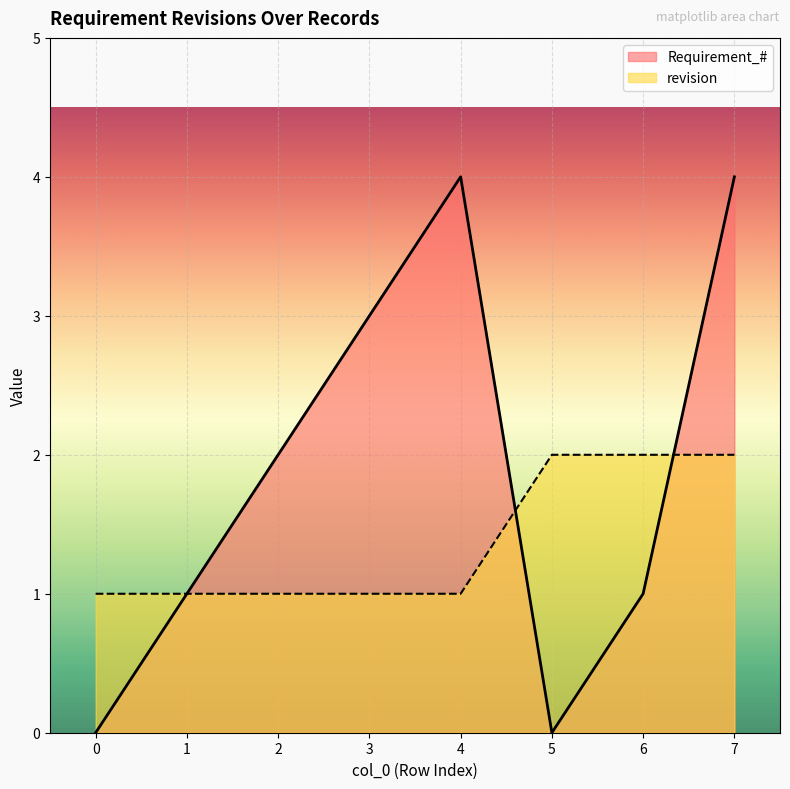

The Requirement_# series shows 7 at 4. True or false?

False